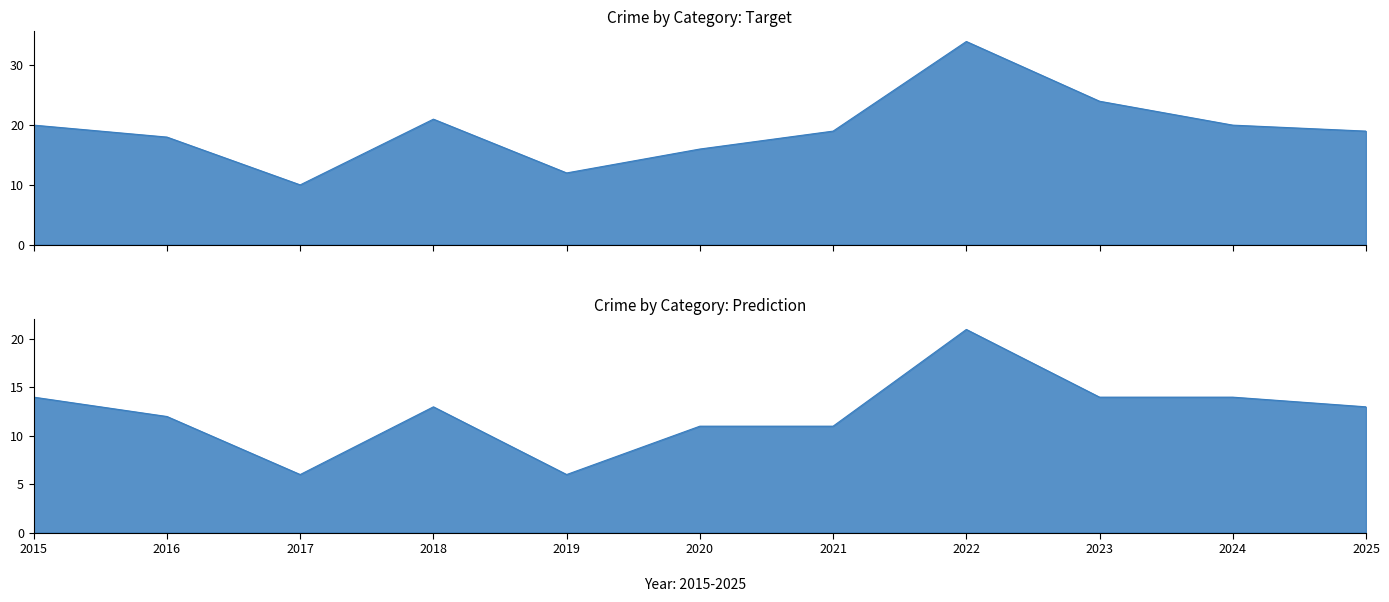

True or false: Robbery and Total cross at least once.

False